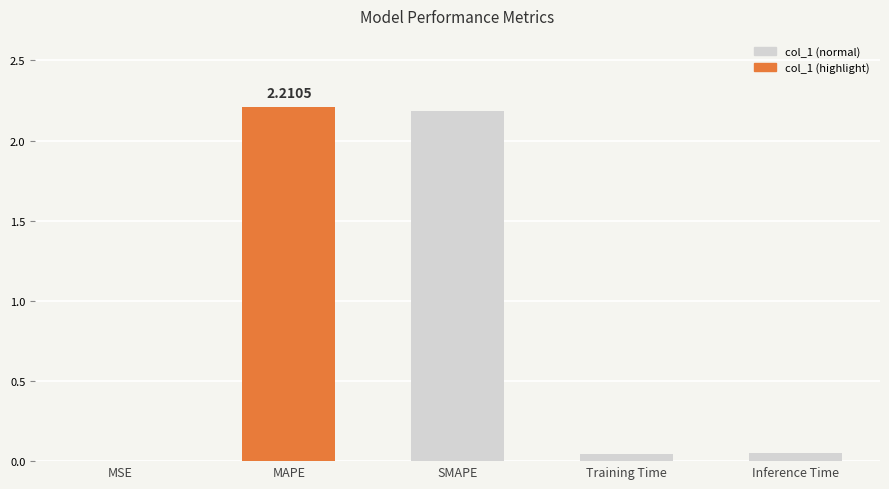

Which has a higher value, MAPE or MSE?

MAPE